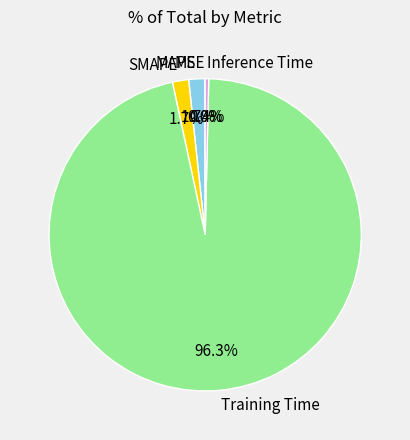

Combined, do MAPE and SMAPE account for over 50%?

No